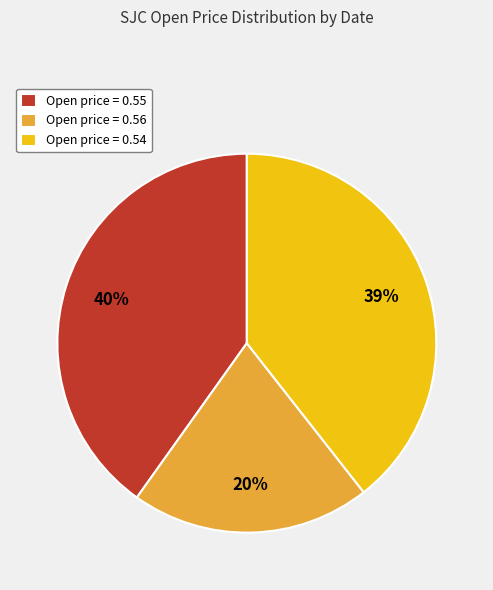

How many slices are in this pie chart?

3